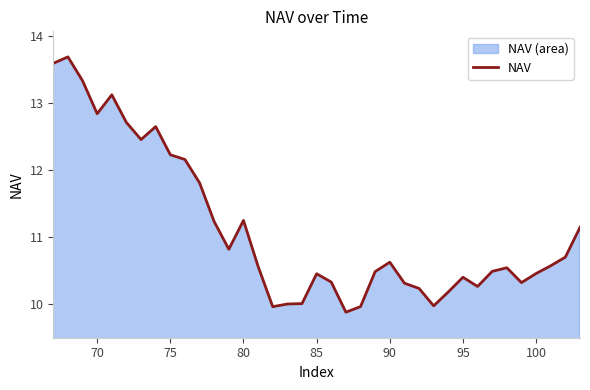

What is the change in value from 80 to 85?

-0.8